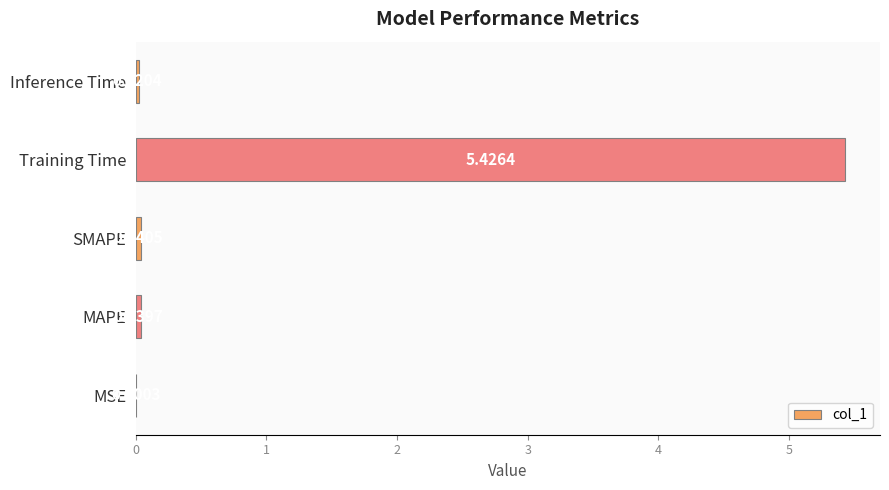

How many categories are shown in the chart?

5